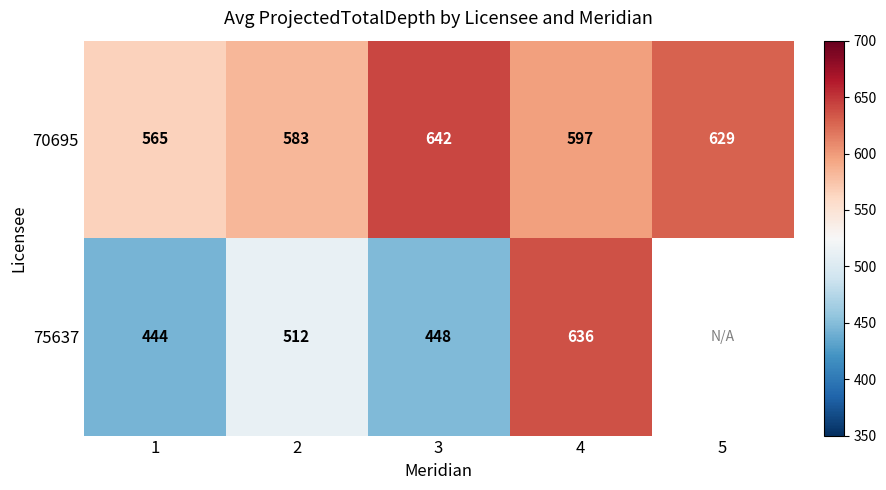

What is the maximum value for 70695?

642